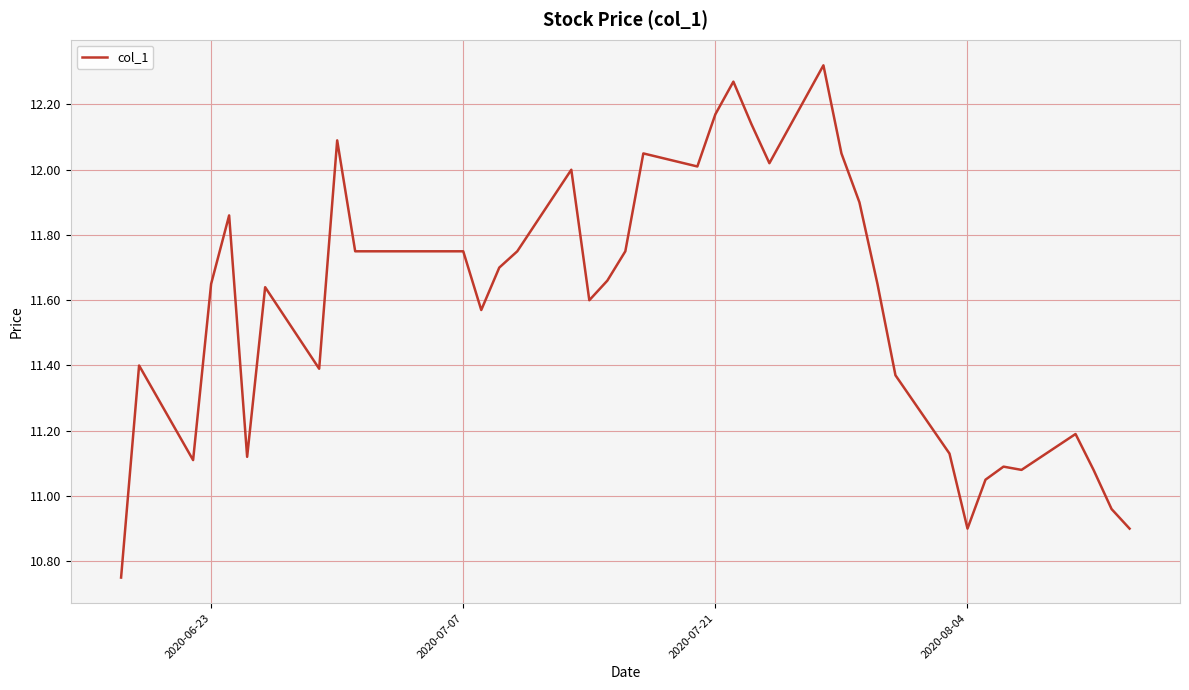

What is the difference between the second highest and second lowest values?

1.4